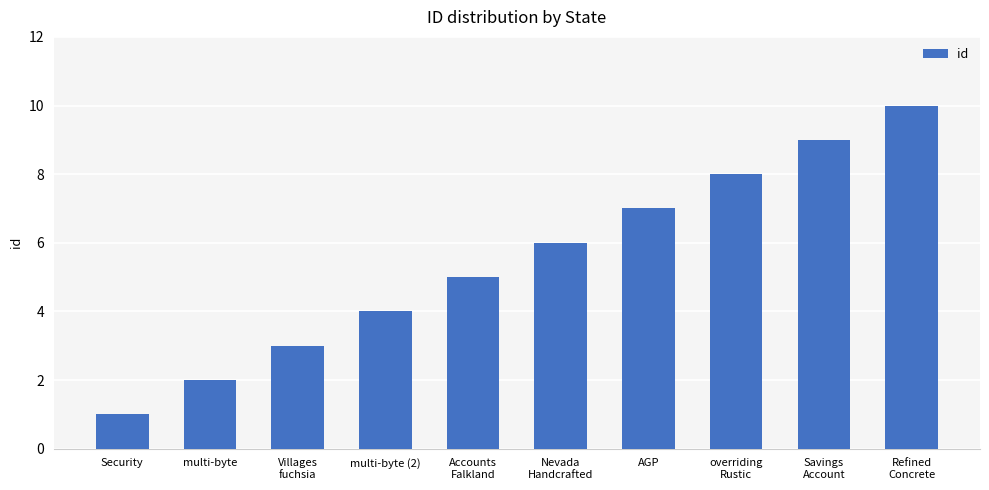

What is the change in value from Accounts
Falkland to AGP?

+2